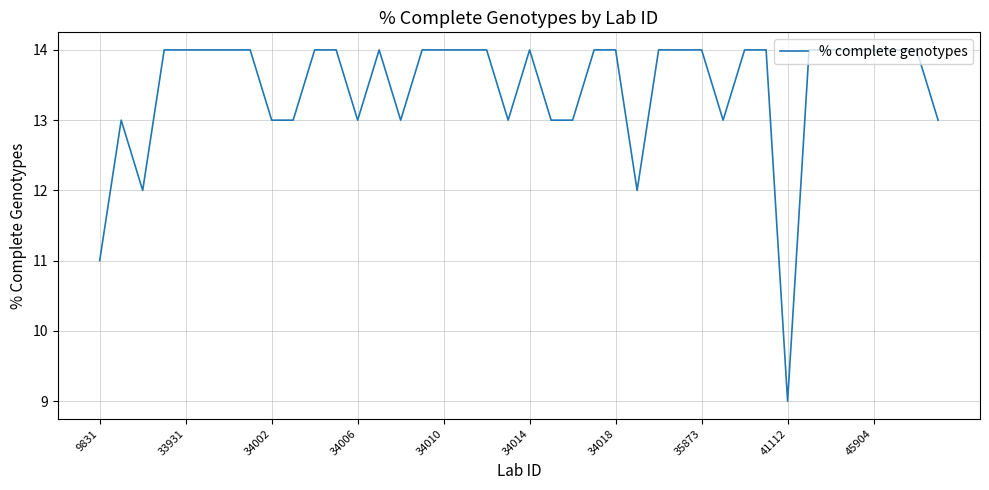

Reading right to left, list all the values displayed in this chart.

13	14	14	14	14	14	14	9	14	14	13	14	14	14	12	14	14	13	13	14	13	14	14	14	14	13	14	13	14	14	13	13	14	14	14	14	14	12	13	11